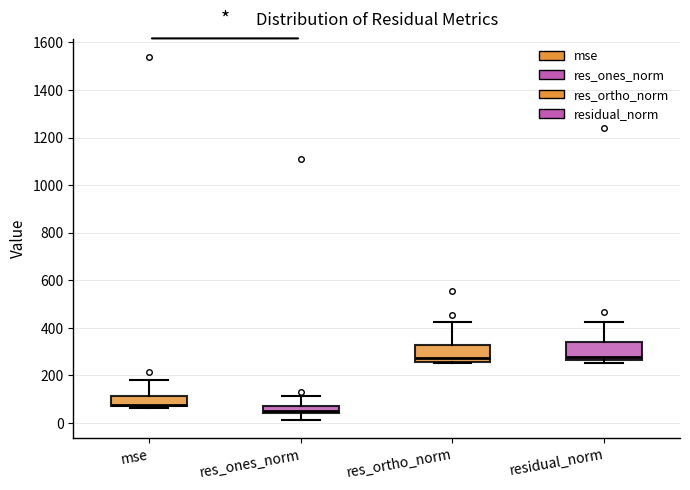

Reading left to right, transcribe this box plot: for each box, give where its median line is, the range the box spans, and where its two whiskers end, as read against the y-axis. The values are not printed on the chart, so give them approximately, as read against the axis.

mse: median 80 (just above the box's lower edge), box 80 to 120, whiskers 60 to 180
res_ones_norm: median 60, box 40 to 80, whiskers 20 to 120
res_ortho_norm: median 280, box 260 to 320, whiskers 260 (just below the box's lower edge) to 420
residual_norm: median 280, box 260 to 340, whiskers 260 (just below the box's lower edge) to 420